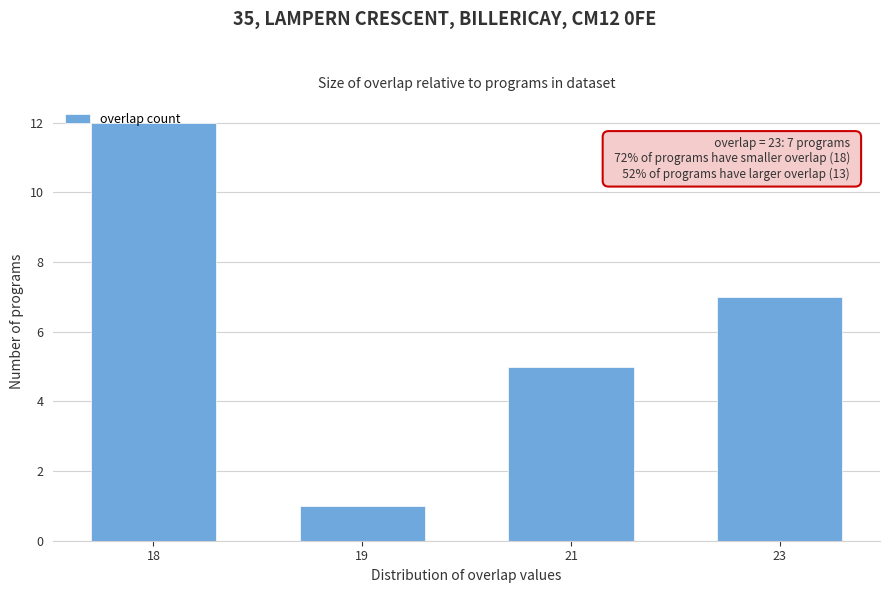

What is the sum of all values?

25